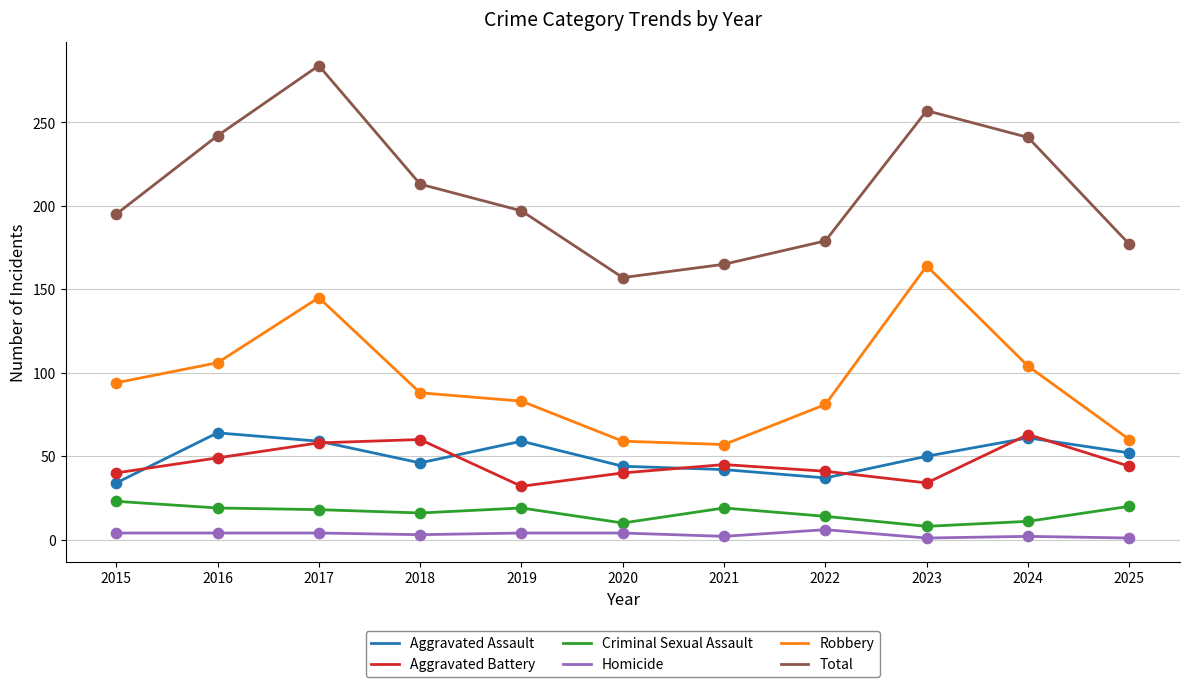

Which series has the largest total across all categories?

Total